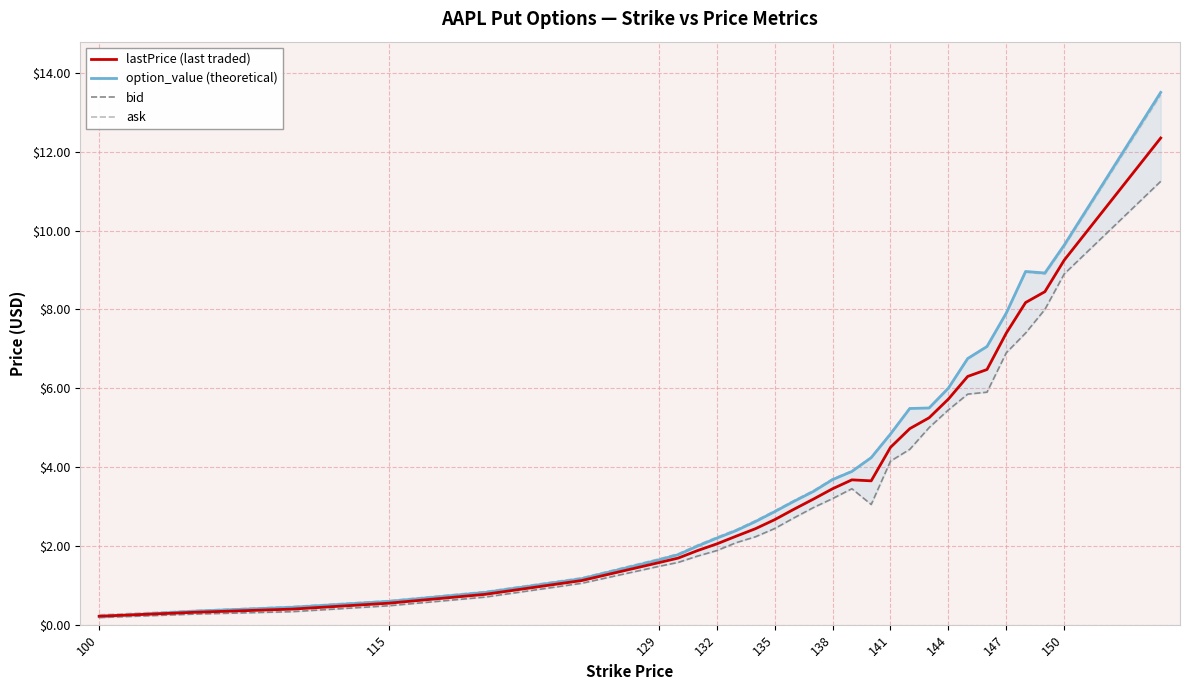

The option_value (theoretical) series shows 0.2 at 100. True or false?

True